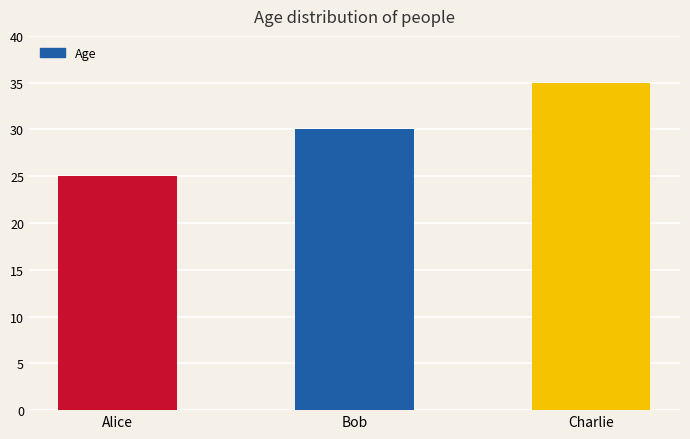

What is the difference between the maximum and minimum values?

10